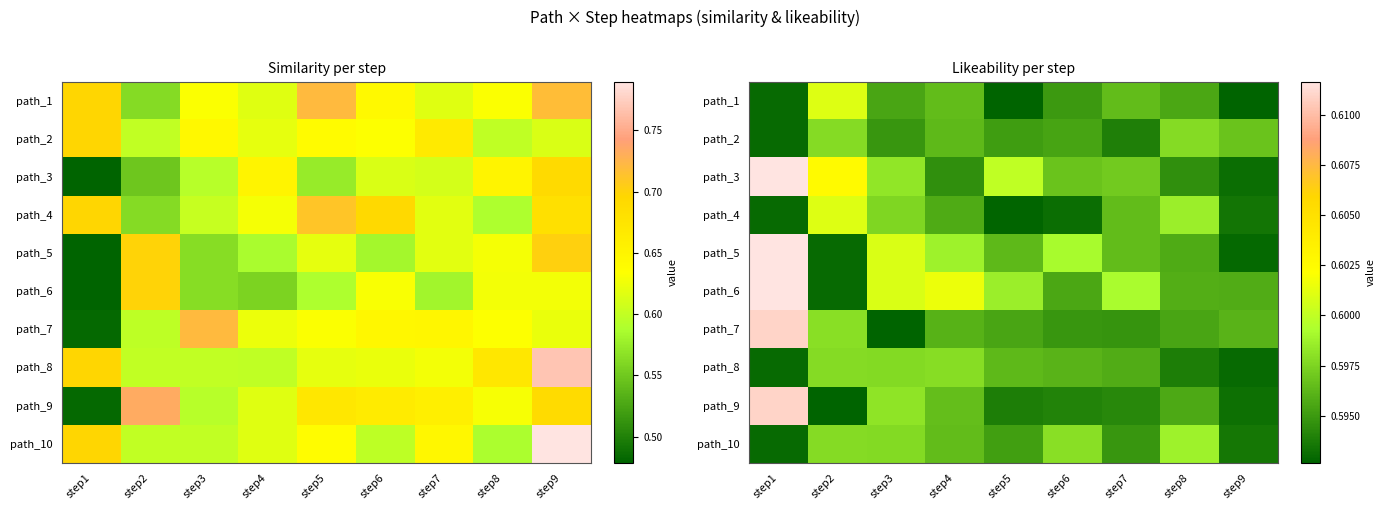

Is the value of path_8 at step6 greater than the value of path_10 at step1?

Yes